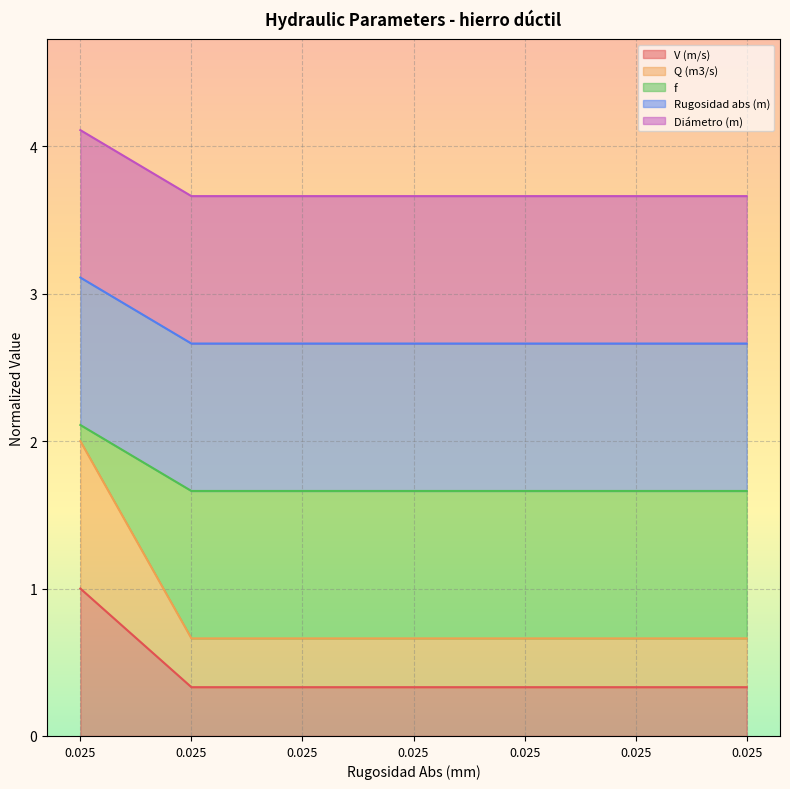

True or false: Q (m3/s) and f intersect in this chart.

False